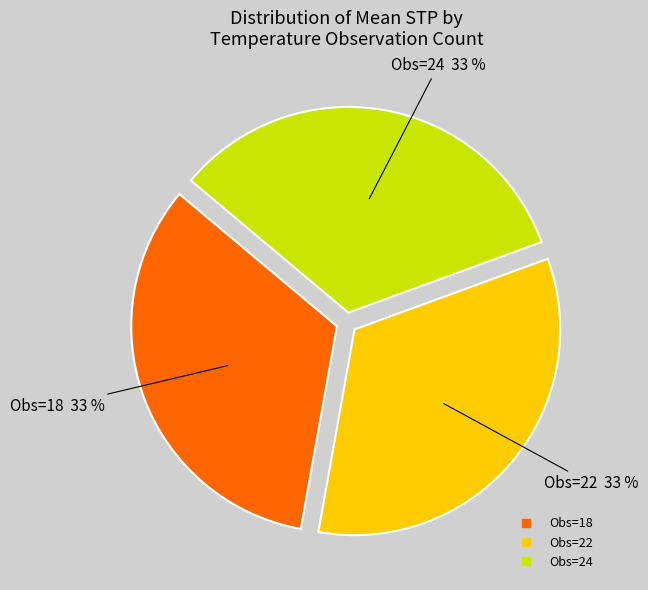

Is there any slice that represents more than half of the pie?

No